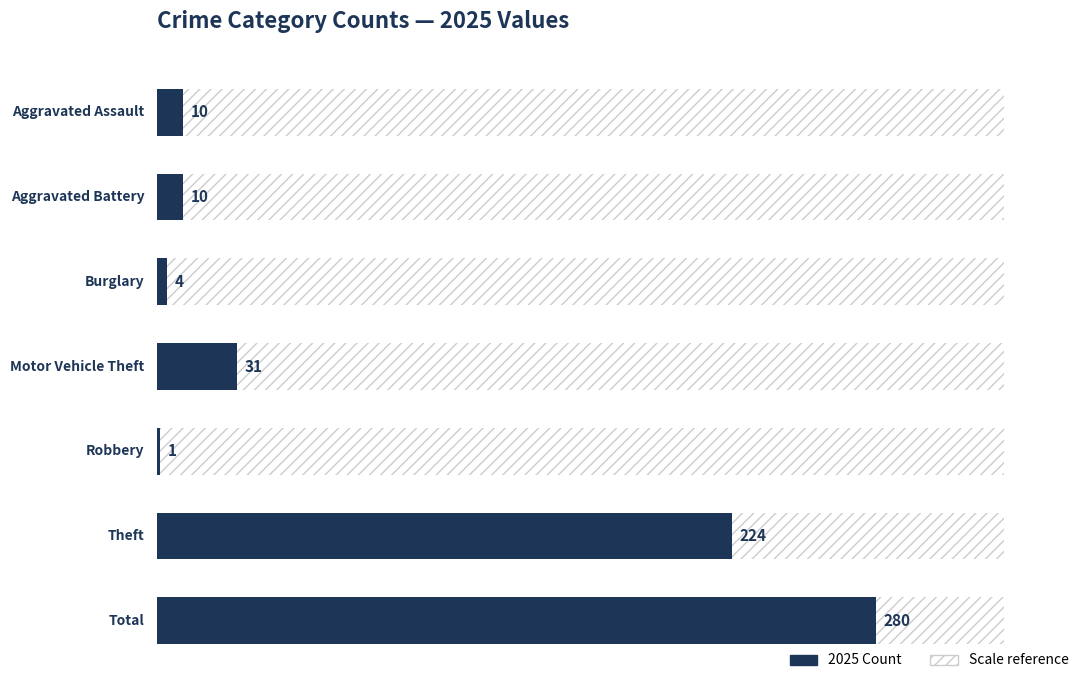

What is the difference between the maximum and minimum values in the 2025 series?

279